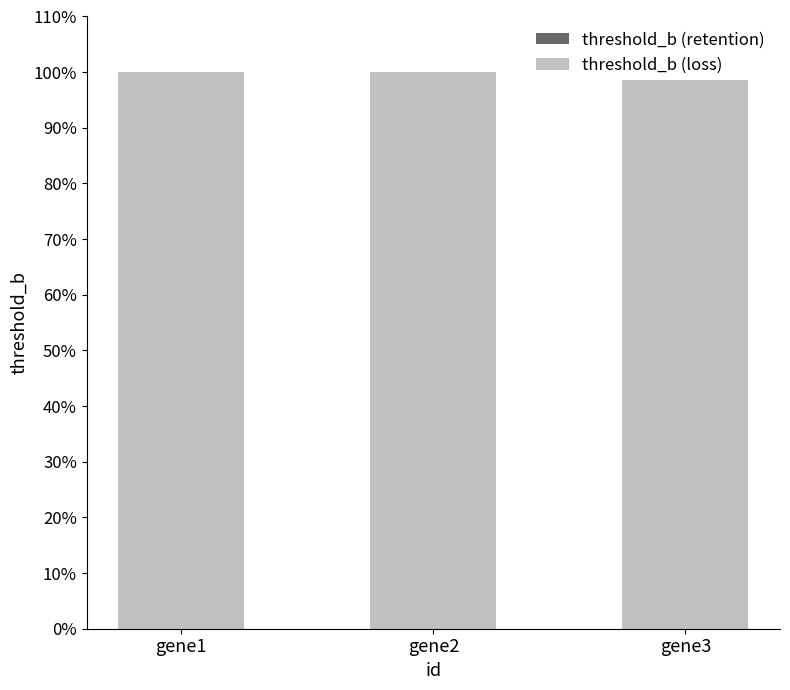

List the labels in order of threshold_b (loss) value, smallest first.

gene1, gene2, gene3